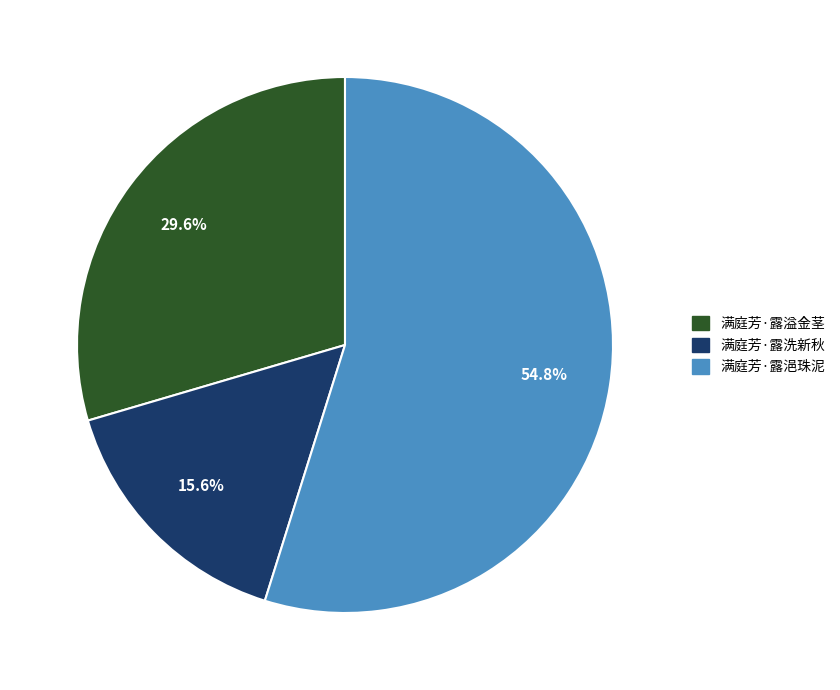

To the nearest percent, what is the difference between the largest and smallest slice percentages?

39%